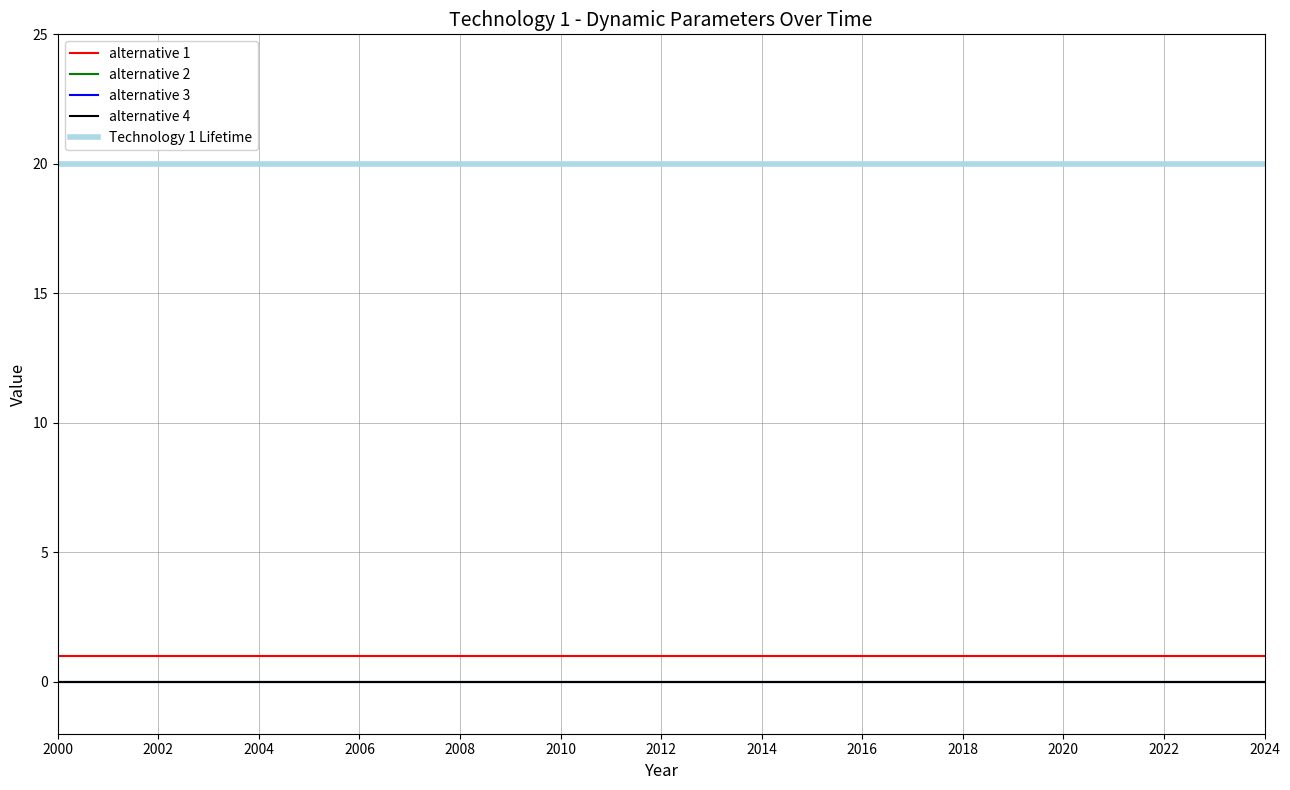

True or false: alternative 3 has more than 0 interior local peaks.

False